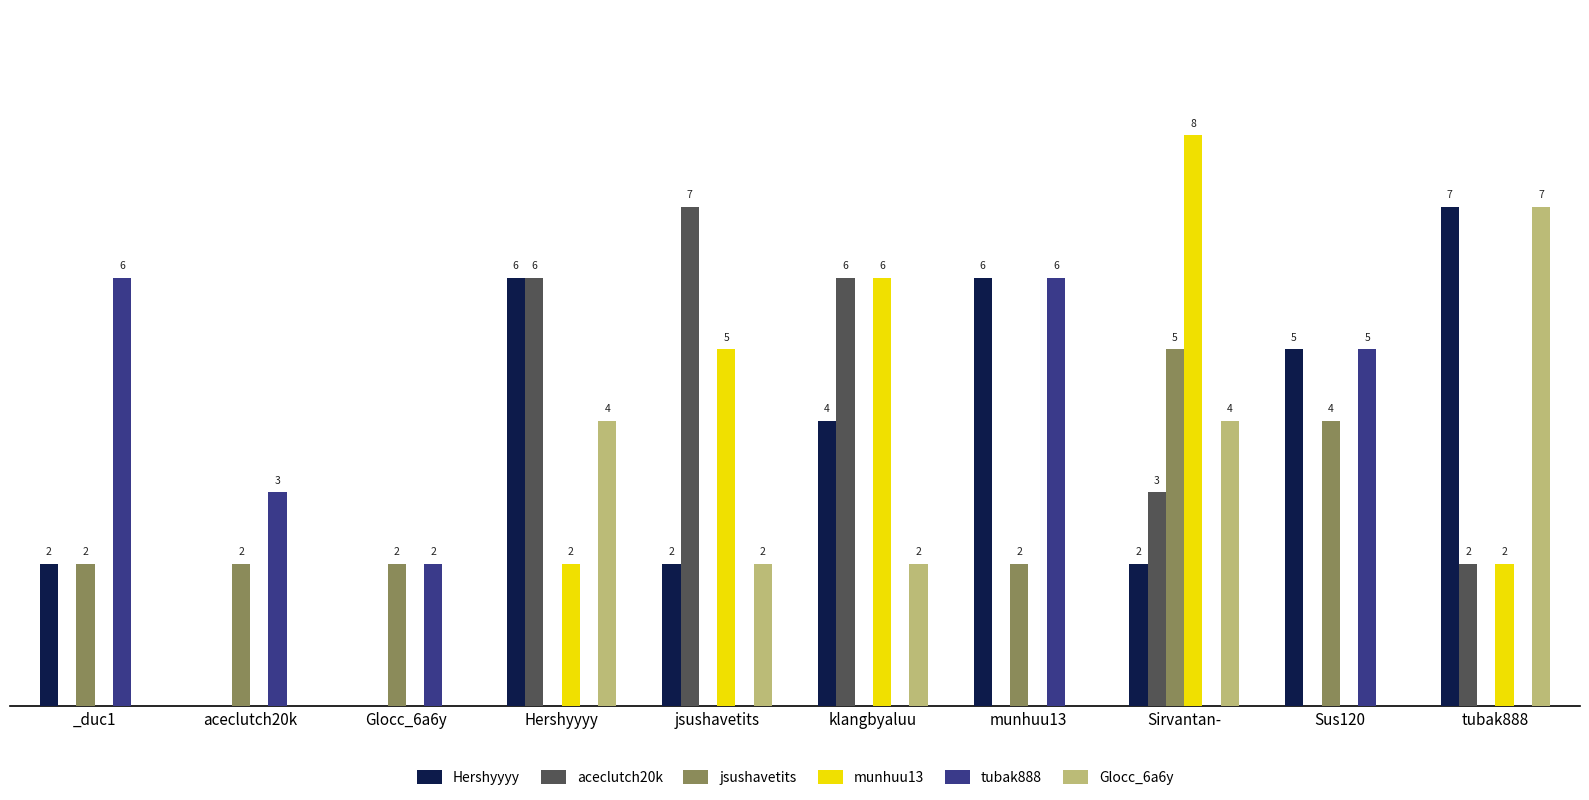

Where does the Glocc_6a6y series first go above 2?

Hershyyyy